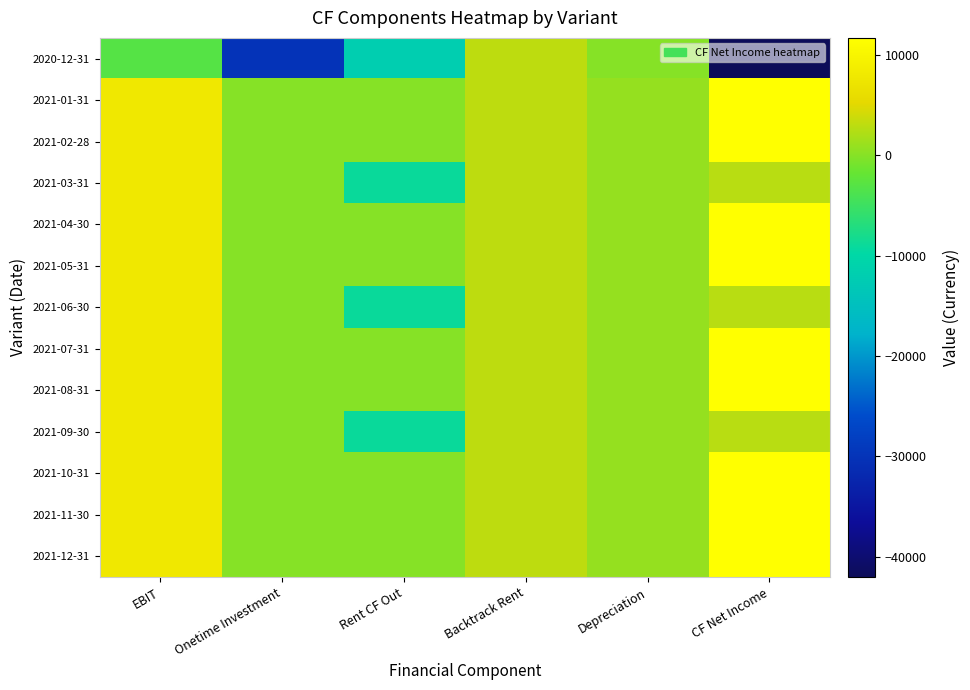

At which category is the sum across all series the highest?

EBIT